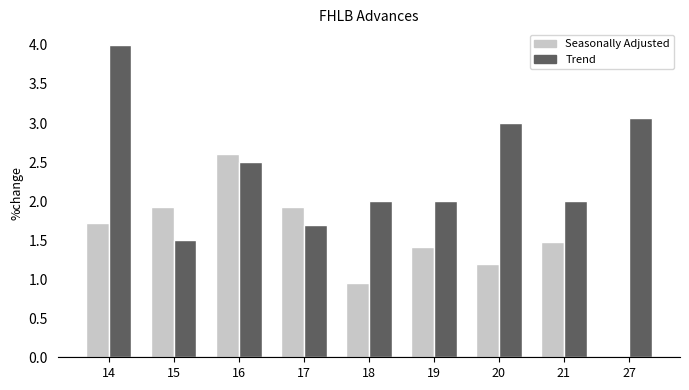

Which label corresponds to the largest value in the chart?

14